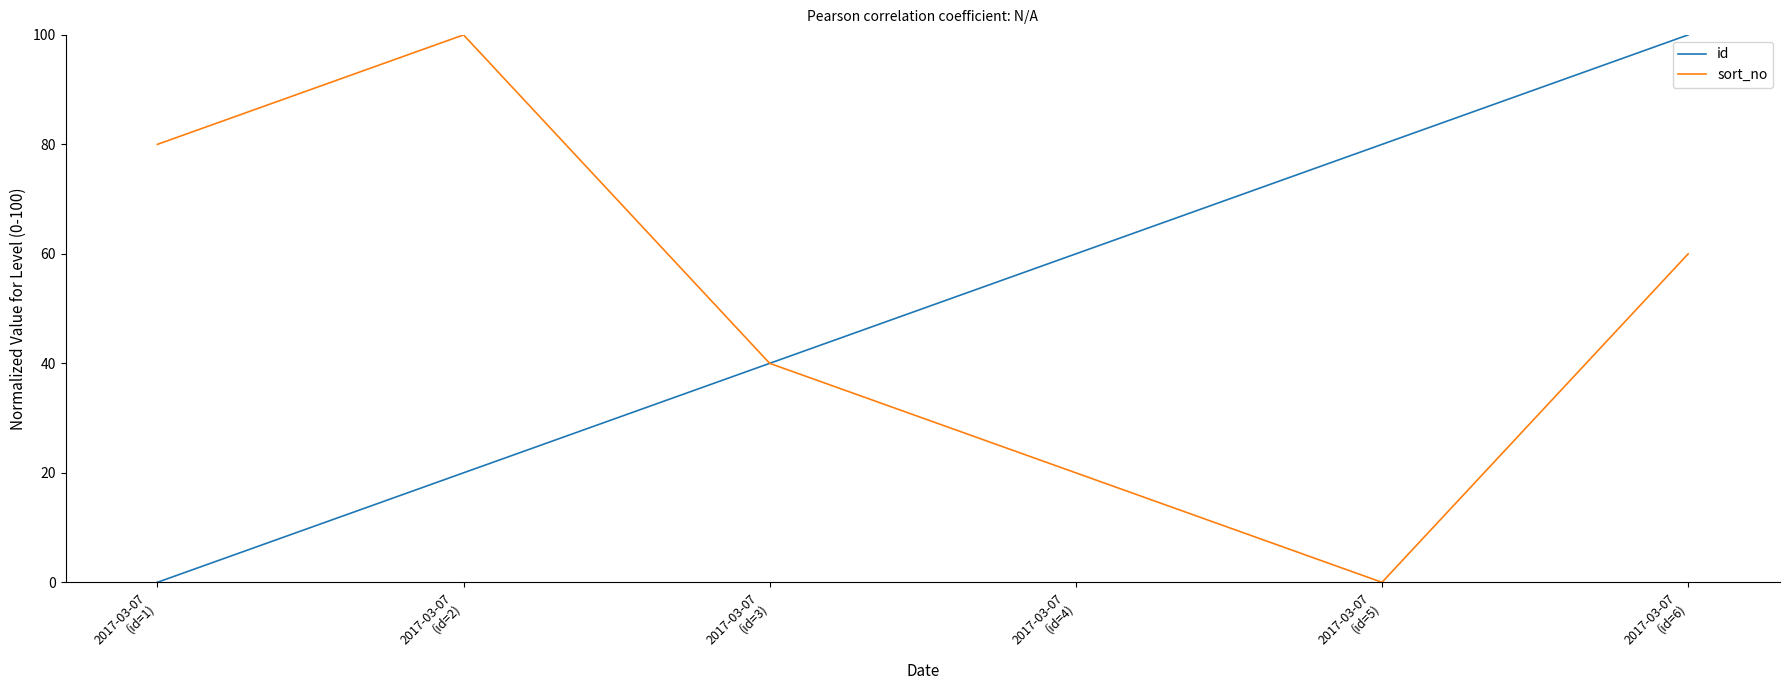

Does the chart have visible grid lines?

No